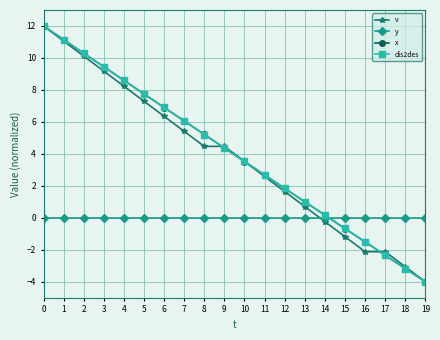

What value does the v series have at 9?

4.5